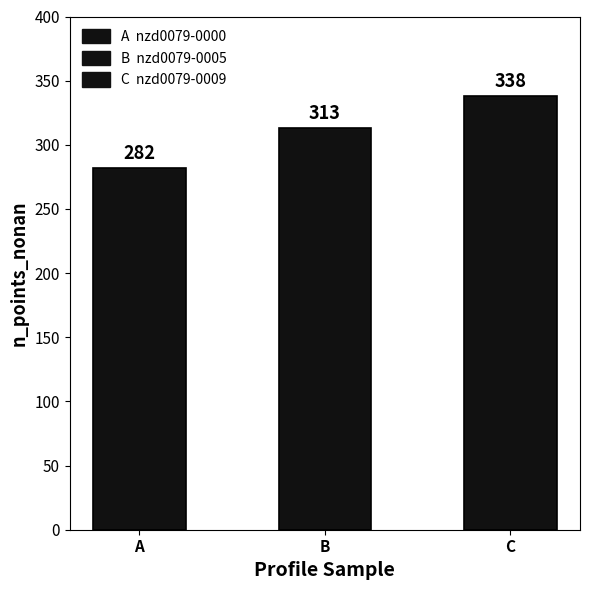

Count the values in the range 282 to 338.

3